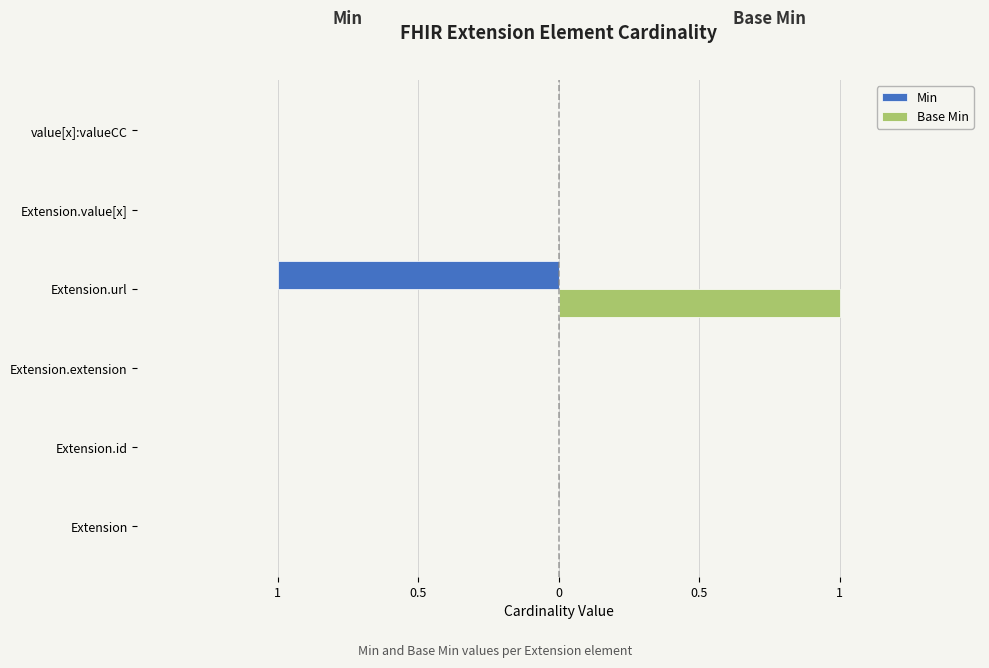

List the series in order of their overall mean, highest first.

Base Min, Min